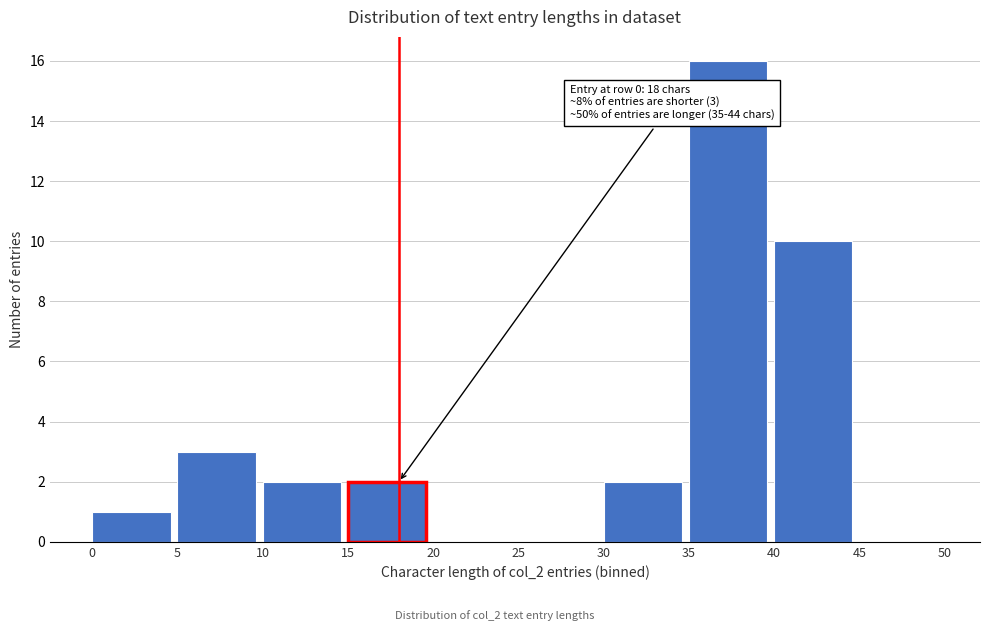

Which range on the x-axis has the tallest bar?

35 to 40